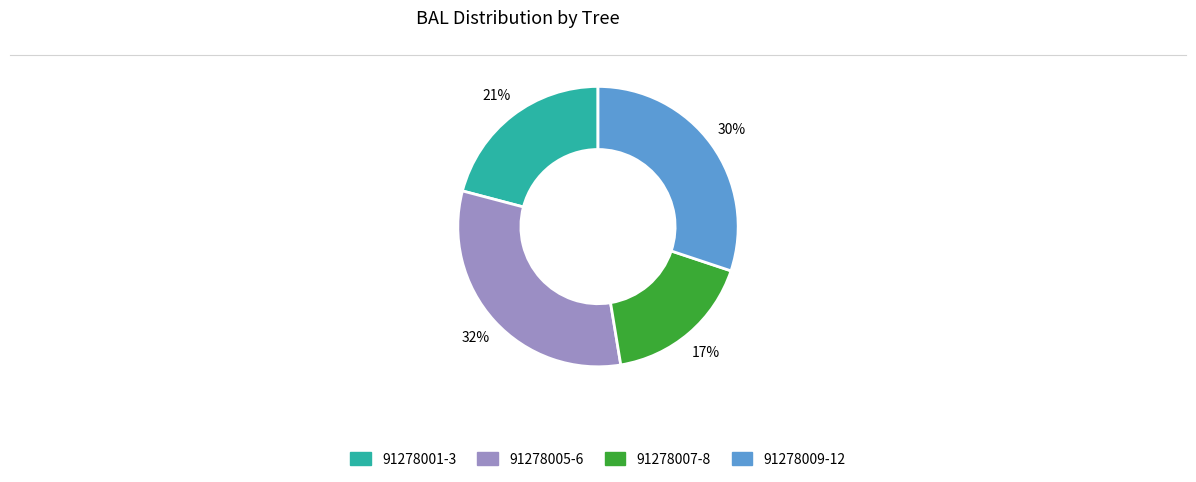

Is there any slice that represents more than half of the pie?

No